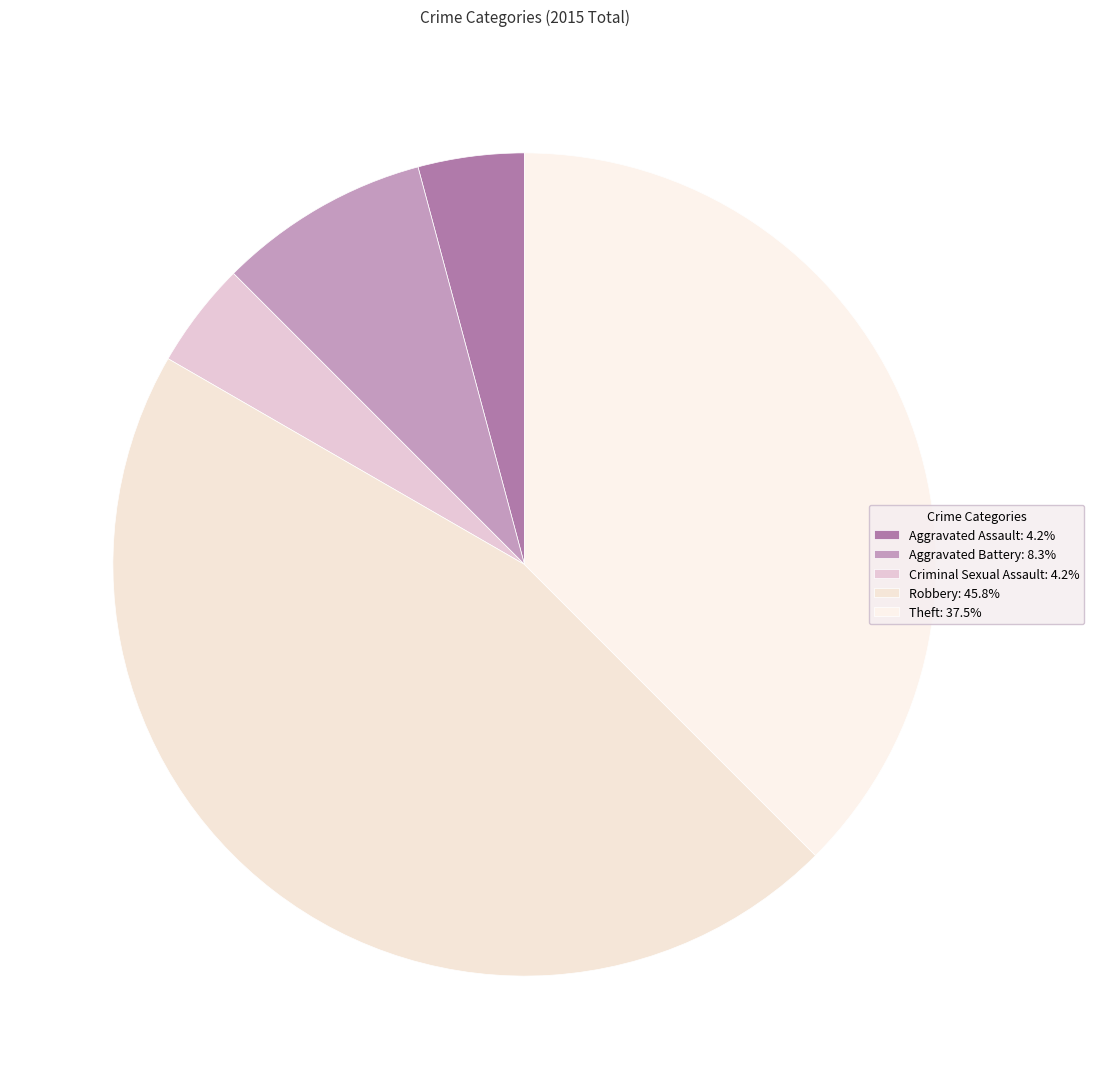

How many slices are in this pie chart?

5